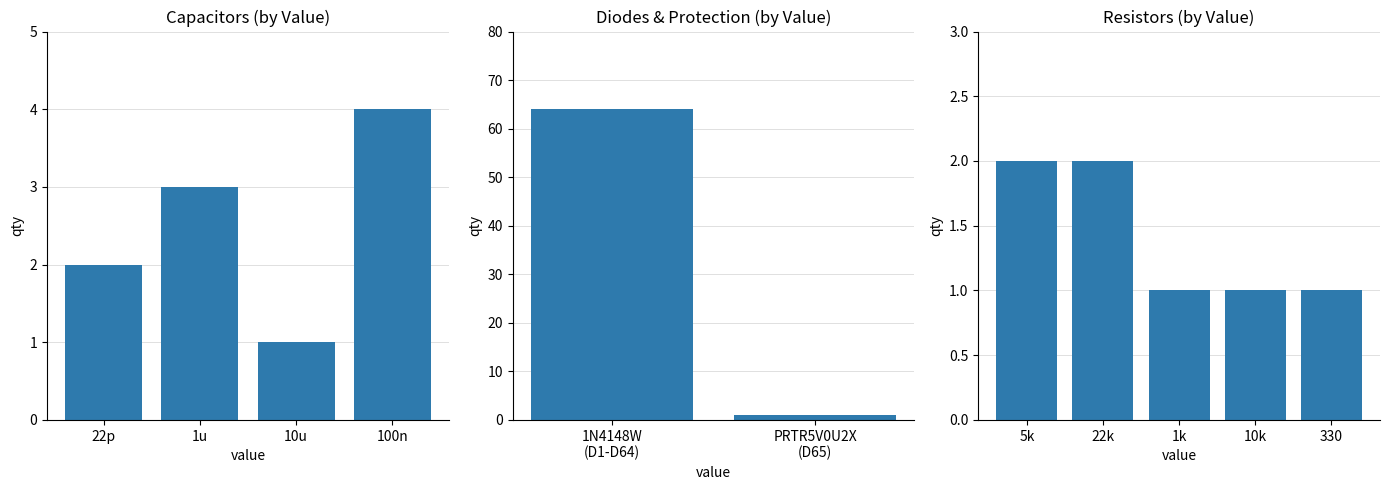

Between 1k and 22k, which is larger?

22k